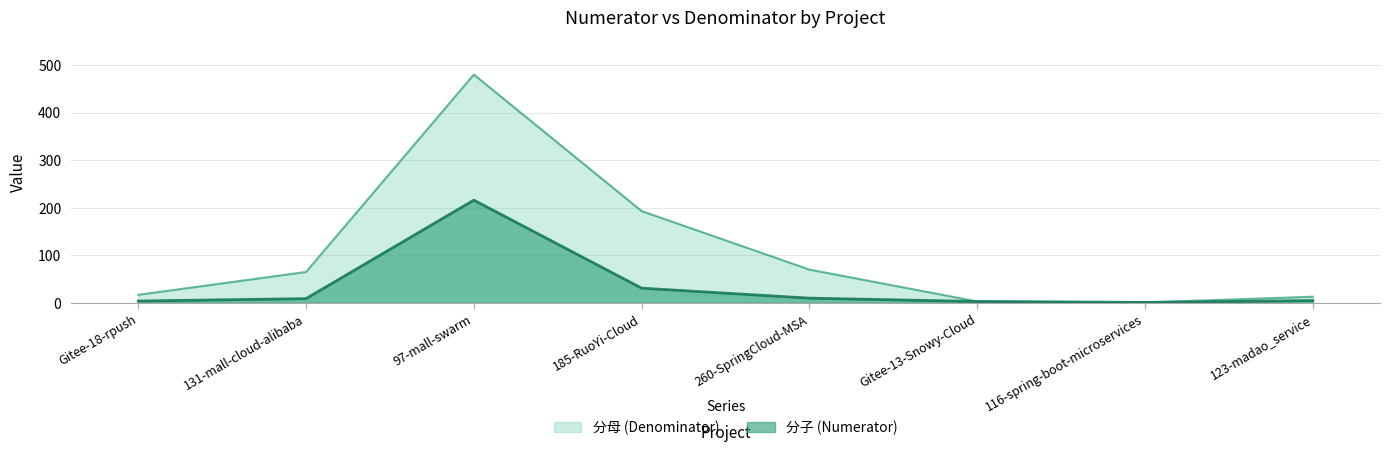

Reading left to right, what are all the values shown in this chart?

分子 (Numerator): Gitee-18-rpush=4	131-mall-cloud-alibaba=9	97-mall-swarm=216	185-RuoYi-Cloud=31	260-SpringCloud-MSA=10	Gitee-13-Snowy-Cloud=3	116-spring-boot-microservices=1	123-madao_service=5
分母 (Denominator): Gitee-18-rpush=17	131-mall-cloud-alibaba=65	97-mall-swarm=480	185-RuoYi-Cloud=193	260-SpringCloud-MSA=70	Gitee-13-Snowy-Cloud=3	116-spring-boot-microservices=1	123-madao_service=13